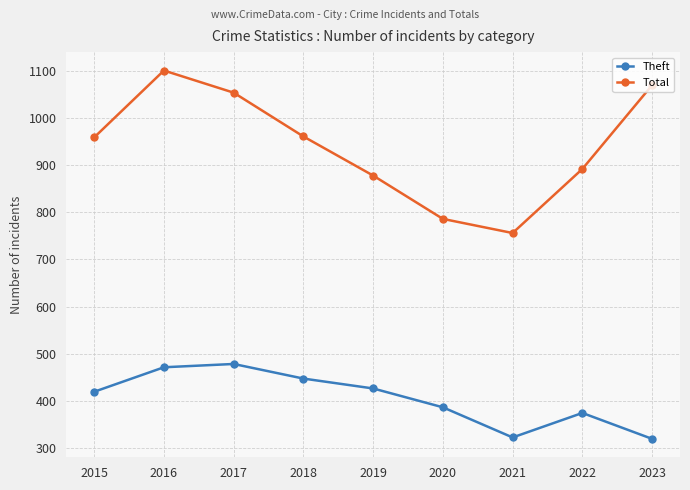

At which category does Total reach its first local valley?

2021